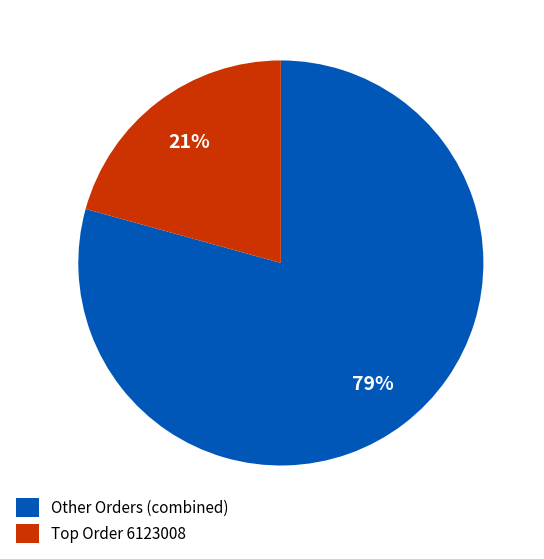

To the nearest percent, what is the average slice percentage?

50%